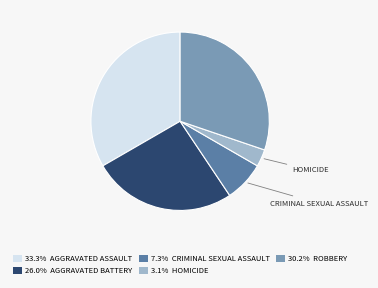

Is there a majority slice in this chart?

No